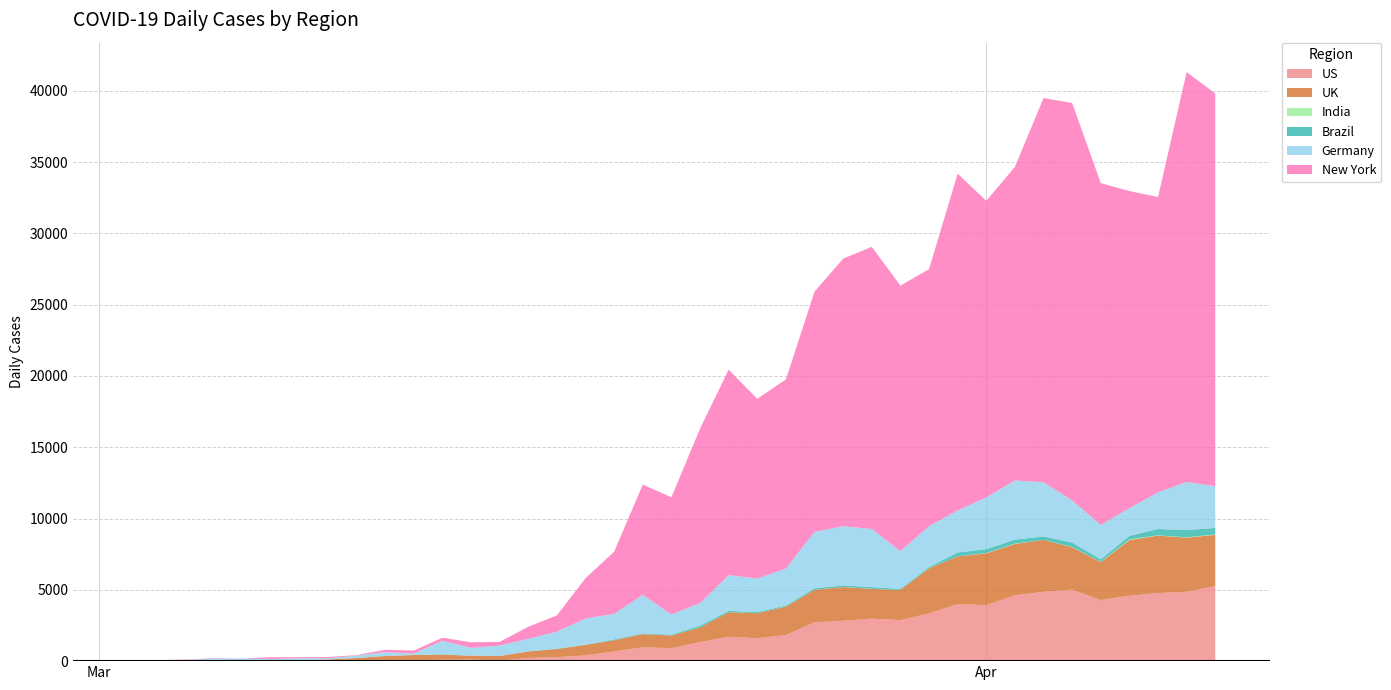

Reading left to right, transcribe all the data shown in this chart.

US: 0=3.5	1=2.9	2=5.0	3=11.7	4=8.1	5=25.2	6=17.6	7=11.4	8=28.6	9=55.5	10=66.7	11=96.2	12=115.3	13=35.6	14=222.9	15=278.4	16=403.3	17=682.8	18=967.4	19=911.1	20=1337.4	21=1704.7	22=1607.1	23=1828.5	24=2718.9	25=2830.9	26=2979.2	27=2876.2	28=3344.8	29=4005.7	30=3923.1	31=4617.9	32=4862.3	33=5014.4	34=4282.4	35=4586.5	36=4770.9	37=4864.7	38=5264.6
UK: 0=29.6	1=40.7	2=41.5	3=36.3	4=58.5	5=40.7	6=40.0	7=108.8	8=191.0	9=304.3	10=362.1	11=354.7	12=269.5	13=327.3	14=453.1	15=568.6	16=739.7	17=781.1	18=928.5	19=886.3	20=1018.8	21=1728.9	22=1755.5	23=1993.9	24=2283.4	25=2370.1	26=2089.4	27=2115.4	28=3163.8	29=3343.0	30=3638.4	31=3602.1	32=3639.1	33=2976.4	34=2661.0	35=3905.7	36=4035.2	37=3797.6	38=3592.5
India: 0=0.1	1=0.0	2=0.8	3=0.1	4=0.0	5=0.1	6=0.2	7=0.1	8=0.5	9=0.2	10=0.4	11=0.3	12=0.7	13=0.4	14=0.2	15=0.8	16=0.5	17=1.4	18=1.8	19=3.1	20=2.4	21=3.8	22=1.4	23=4.4	24=2.6	25=5.9	26=3.7	27=1.4	28=8.3	29=5.3	30=22.0	31=19.9	32=0.9	33=18.8	34=18.5	35=43.5	36=19.5	37=22.1	38=29.6
Brazil: 0=0.0	1=0.0	2=0.0	3=0.0	4=2.1	5=0.0	6=1.7	7=1.2	8=1.4	9=1.7	10=3.3	11=23.5	12=0.0	13=2.6	14=9.0	15=28.7	16=12.1	17=59.0	18=40.7	19=54.0	20=124.4	21=89.6	22=76.5	23=72.7	24=102.1	25=102.3	26=115.4	27=83.4	28=76.5	29=269.6	30=265.1	31=286.2	32=239.8	33=308.9	34=182.4	35=244.3	36=443.7	37=506.0	38=455.3
Germany: 0=17.4	1=22.2	2=39.5	3=131.7	4=112.6	5=77.2	6=144.3	7=81.4	8=168.2	9=270.0	10=101.8	11=956.1	12=544.8	13=724.4	14=884.3	15=1188.4	16=1837.9	17=1791.8	18=2710.8	19=1415.9	20=1592.5	21=2504.3	22=2352.8	23=2596.5	24=3960.3	25=4150.6	26=4085.4	27=2634.2	28=2867.7	29=2947.3	30=3630.4	31=4144.1	32=3810.6	33=2953.3	34=2413.3	35=1946.3	36=2567.7	37=3372.4	38=2924.6
New York: 0=0.0	1=2.6	2=23.1	3=28.3	4=7.7	5=133.7	6=74.5	7=84.8	8=36.0	9=164.5	10=205.6	11=213.3	12=393.2	13=259.6	14=843.0	15=1146.3	16=2827.2	17=4359.1	18=7731.2	19=8222.1	20=12229.1	21=14416.4	22=12604.4	23=13262.4	24=16850.4	25=18772.9	26=19788.2	27=18629.0	28=18030.1	29=23620.4	30=20806.0	31=21996.0	32=26938.5	33=27876.6	34=23972.5	35=22245.3	36=20716.0	37=28750.5	38=27547.7